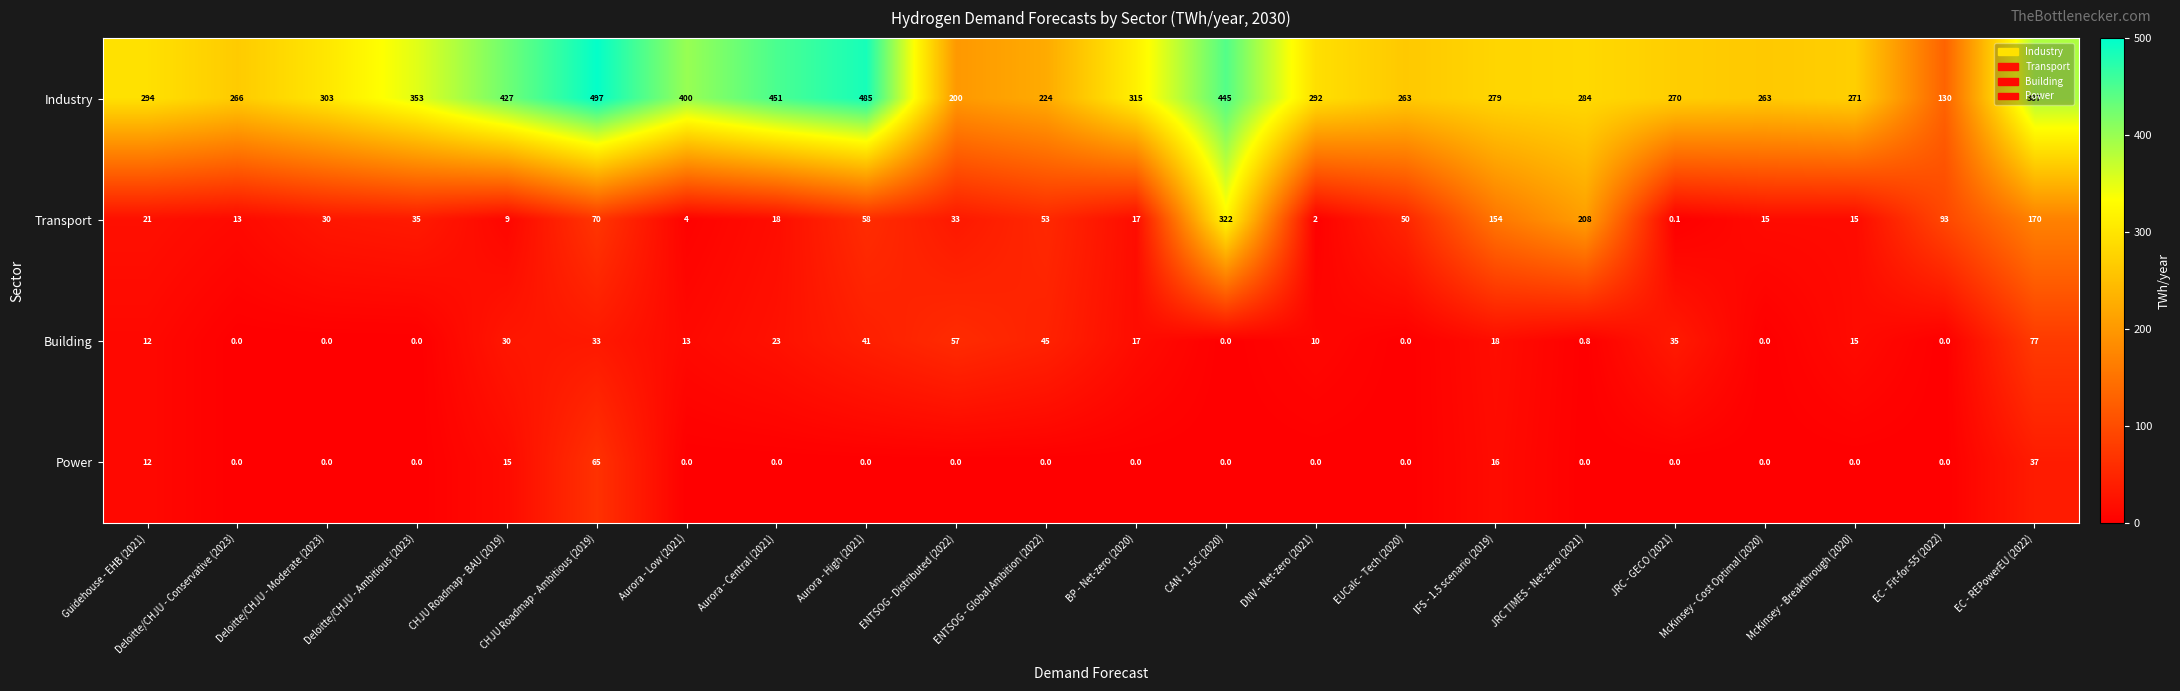

What is the maximum value shown in the chart?

497.0